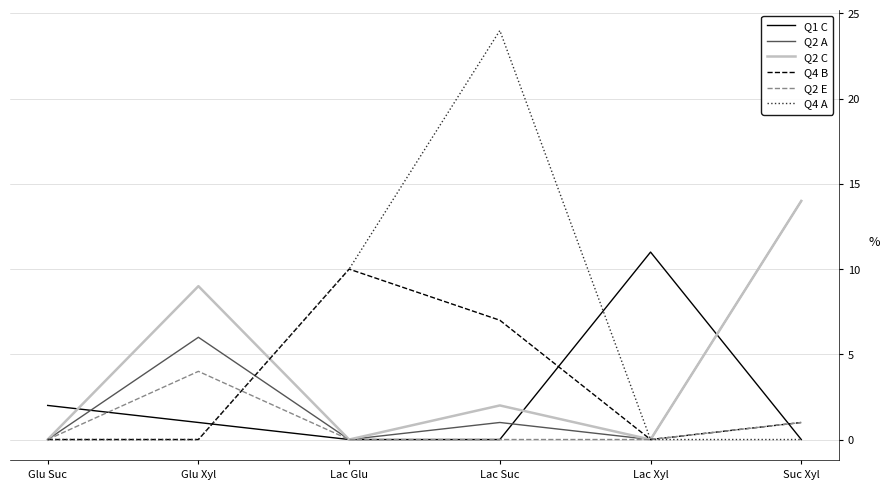

Read the Q2 E value at Glu Xyl.

4